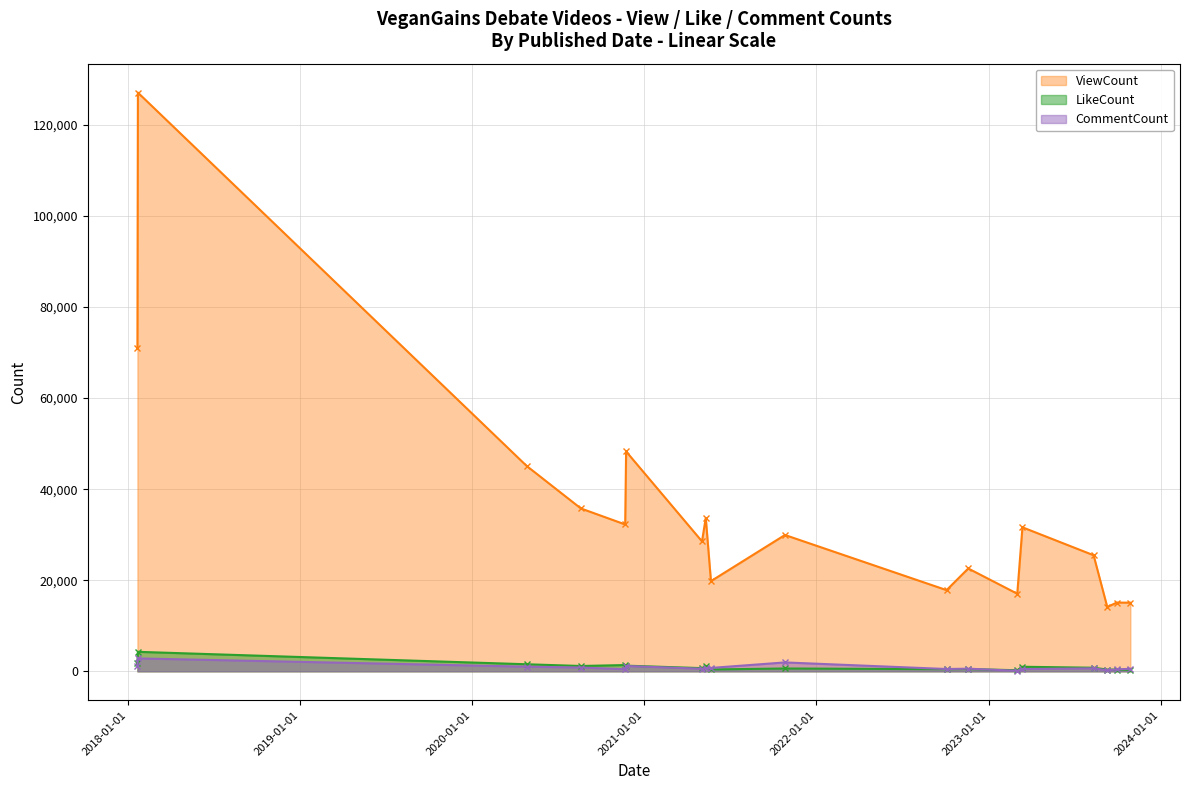

What is the difference between the LikeCount values at 2023-10-29 and 2023-09-30?

58